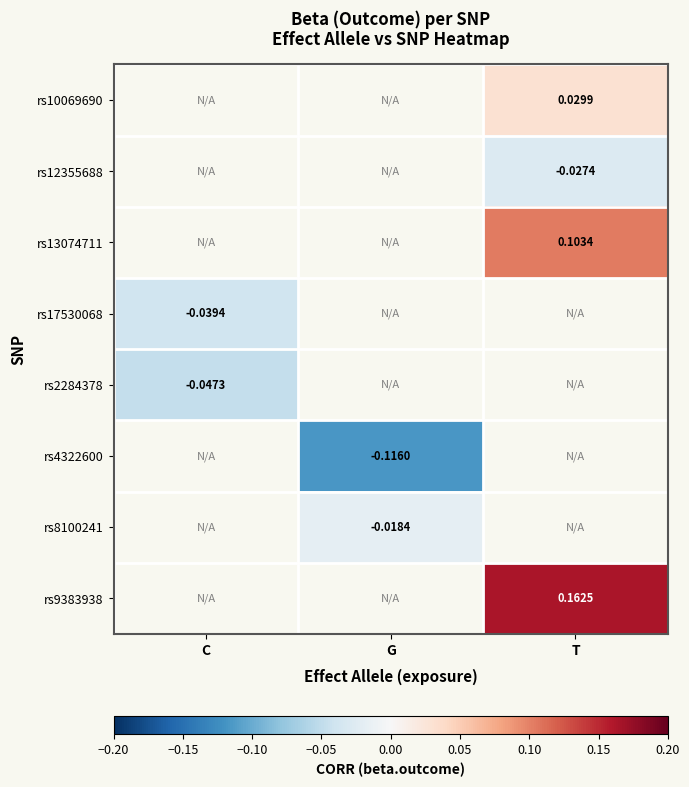

Between G and C, which is larger?

C